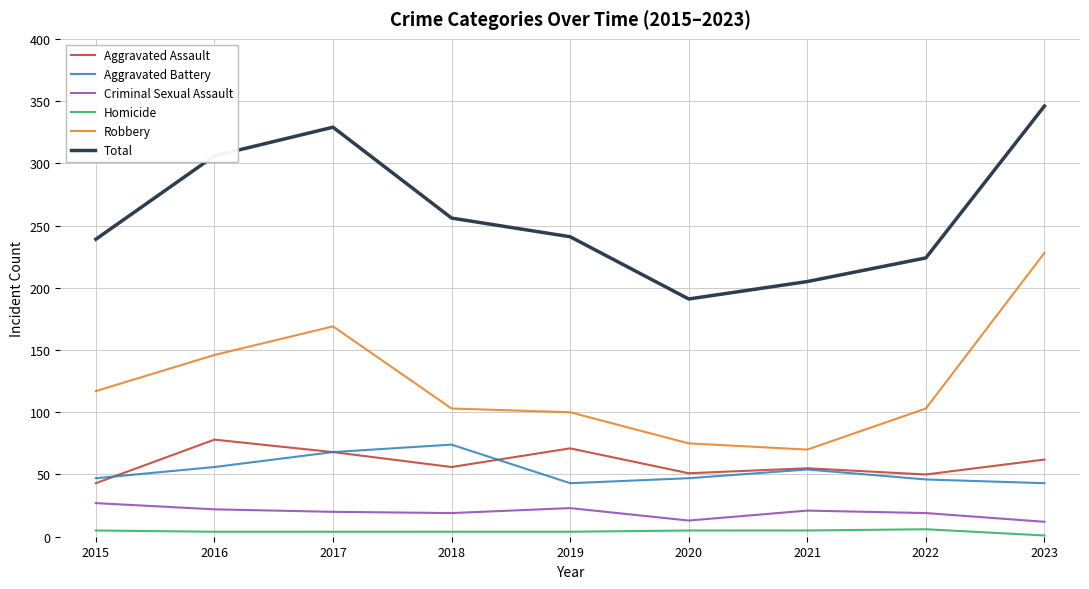

True or false: Criminal Sexual Assault and Aggravated Assault intersect in this chart.

False